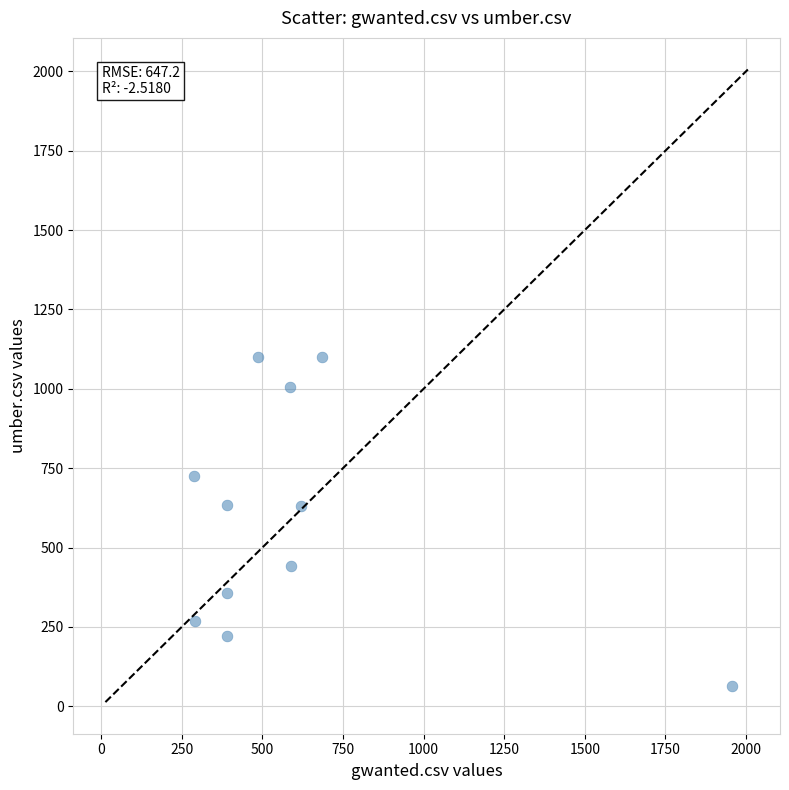

What is the range of X values (max minus min)?

1666.0